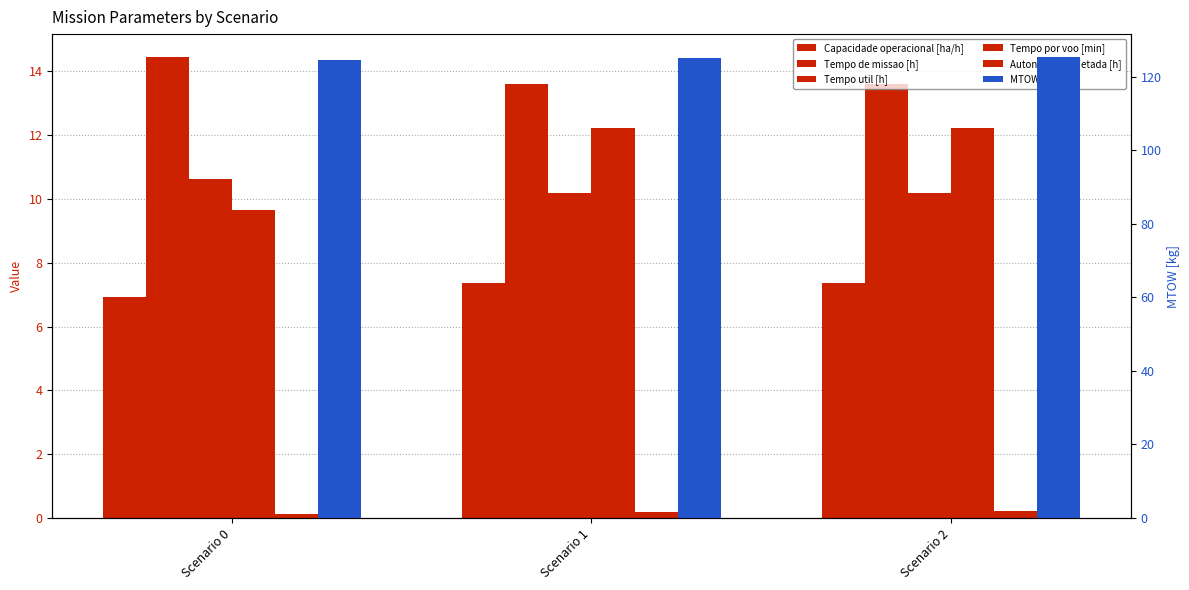

Where is Tempo util [h] nearest to the value 10?

Scenario 1